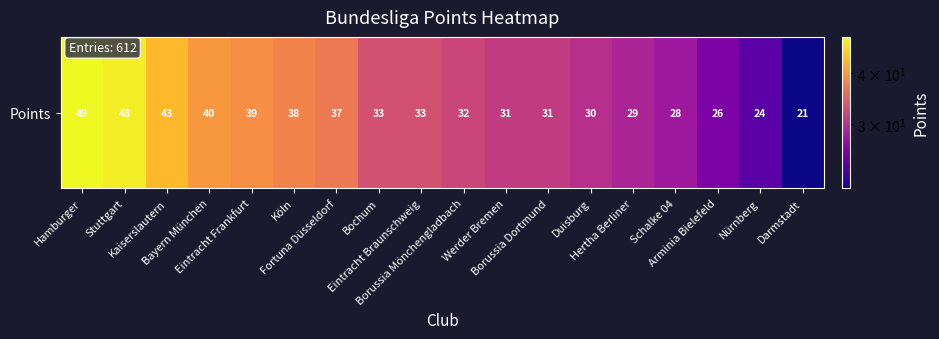

How many data points are less than 33?

9